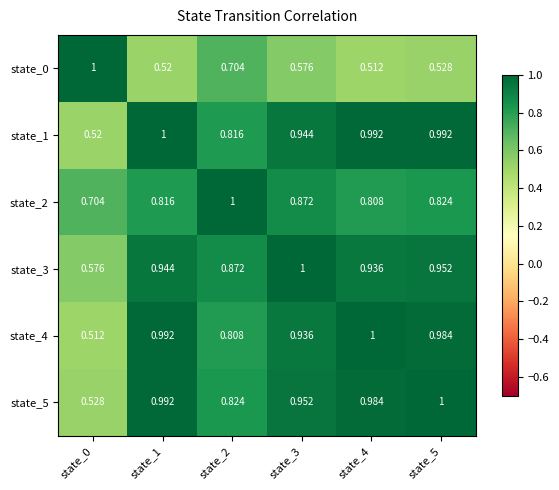

List the series in order of their peak value, lowest first.

state_0, state_1, state_2, state_3, state_4, state_5